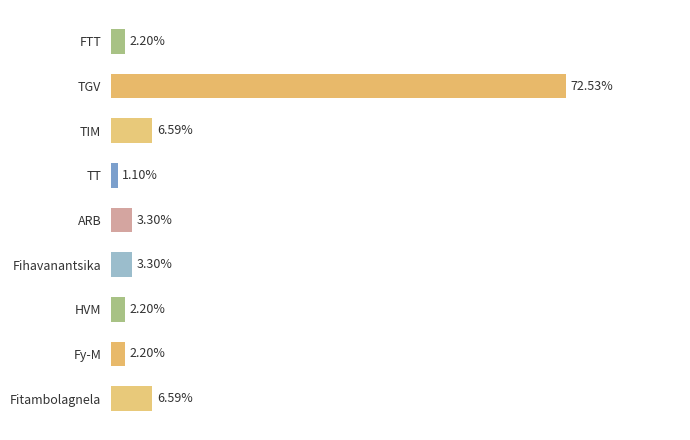

Are the bars horizontal?

Yes